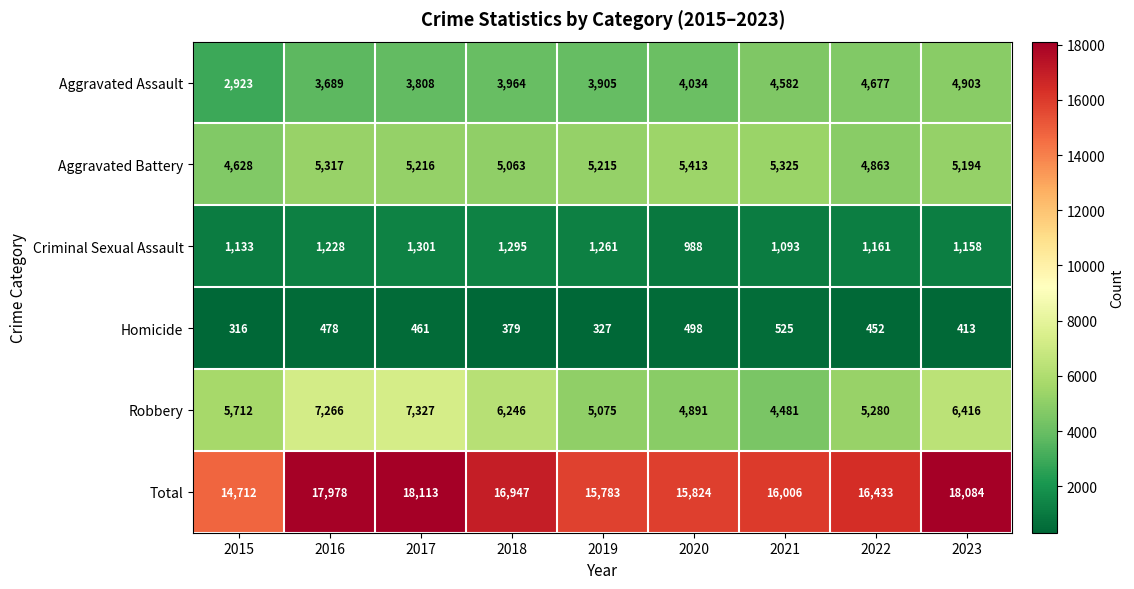

What is the greatest value displayed?

18113